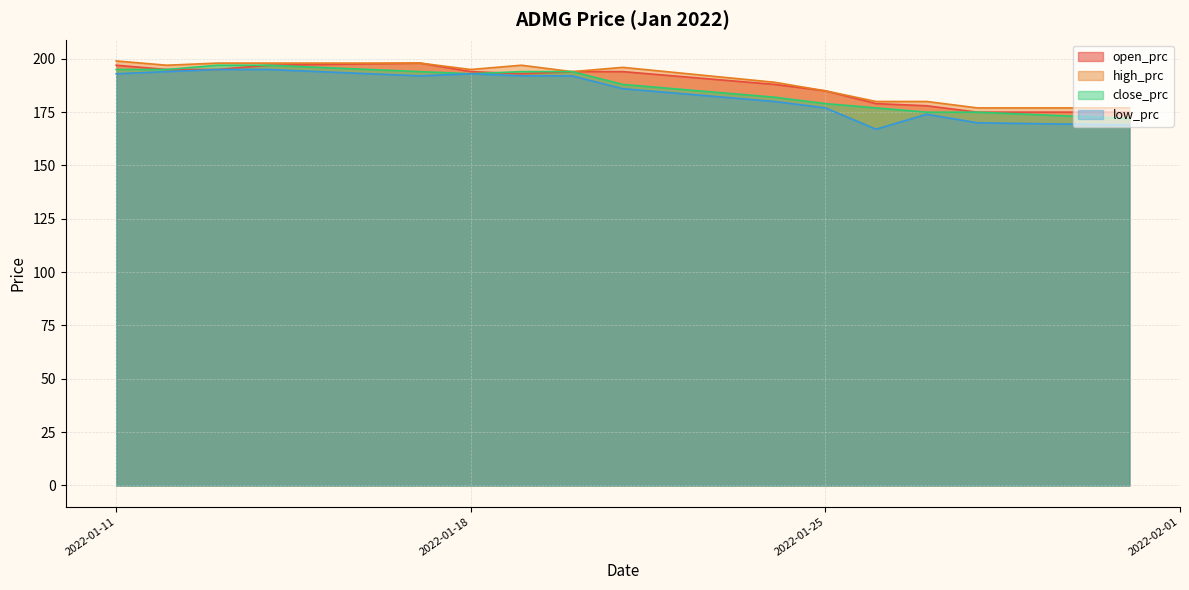

True or false: high_prc has a value of 197 at 2022-01-19.

True